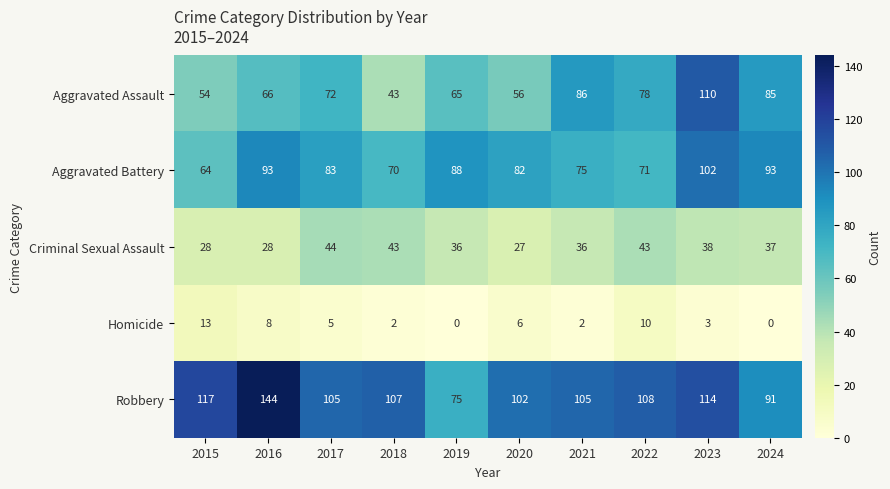

What is the sum of all Criminal Sexual Assault values?

360